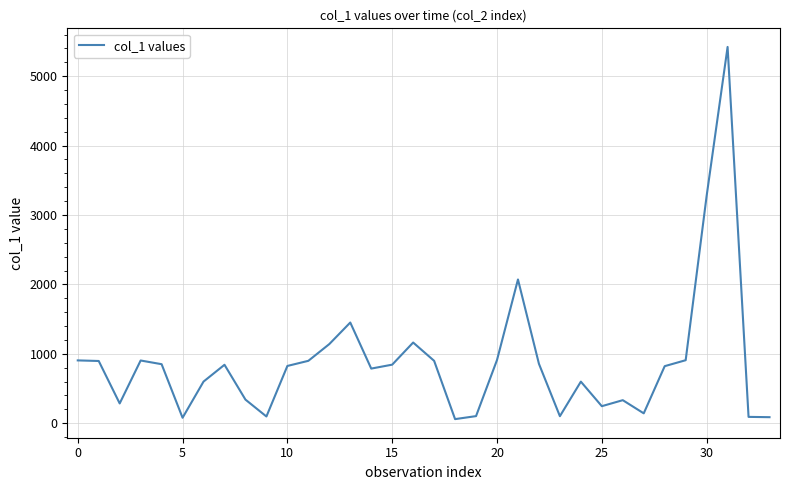

What is the difference between the second highest and minimum values?

3215.9